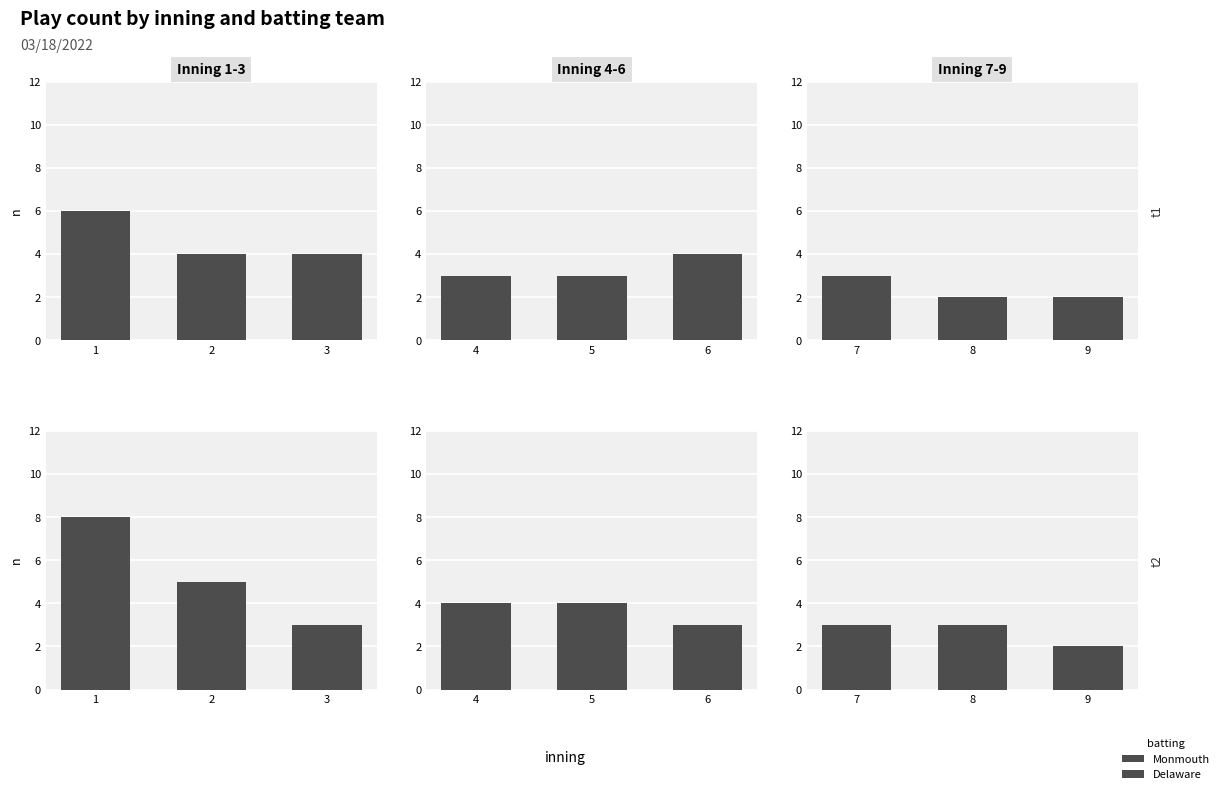

What is the maximum value for Delaware?

3